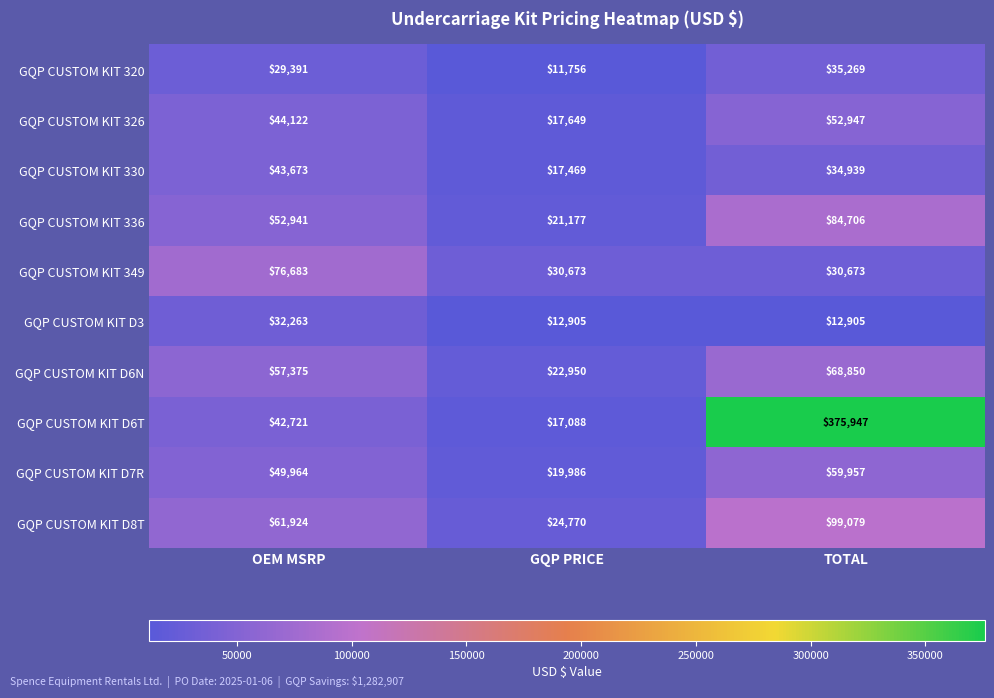

What value does the GQP CUSTOM KIT D6N series have at TOTAL?

68850